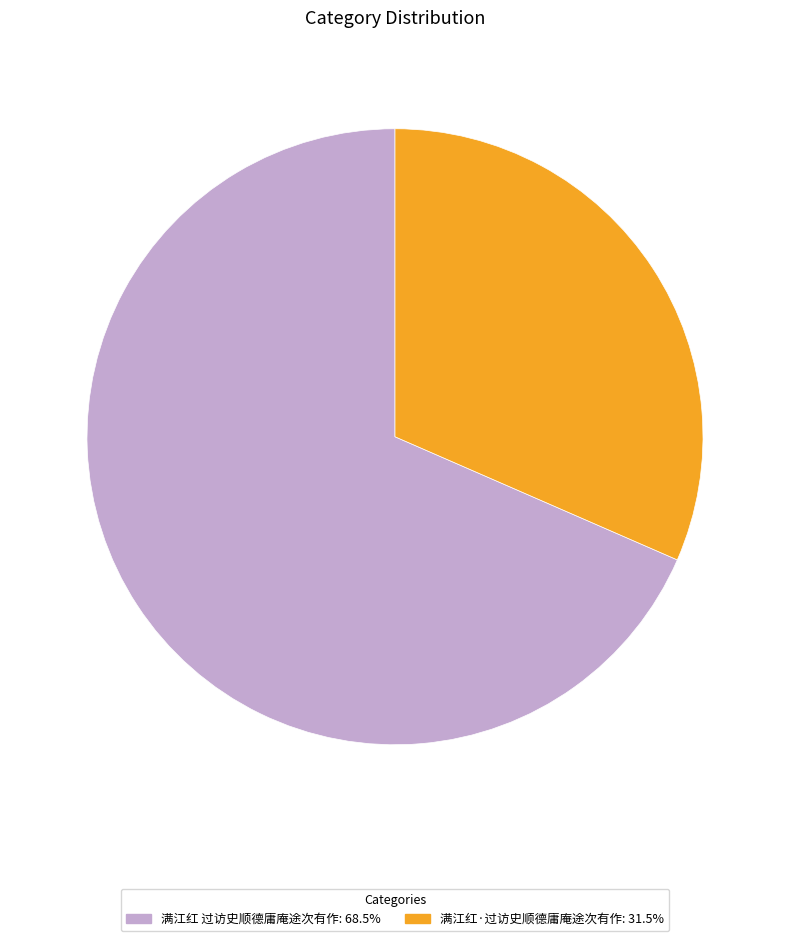

What is the ratio of the value at 满江红·过访史顺德庸庵途次有作: 31.5% to the value at 满江红 过访史顺德庸庵途次有作: 68.5%?

0.5